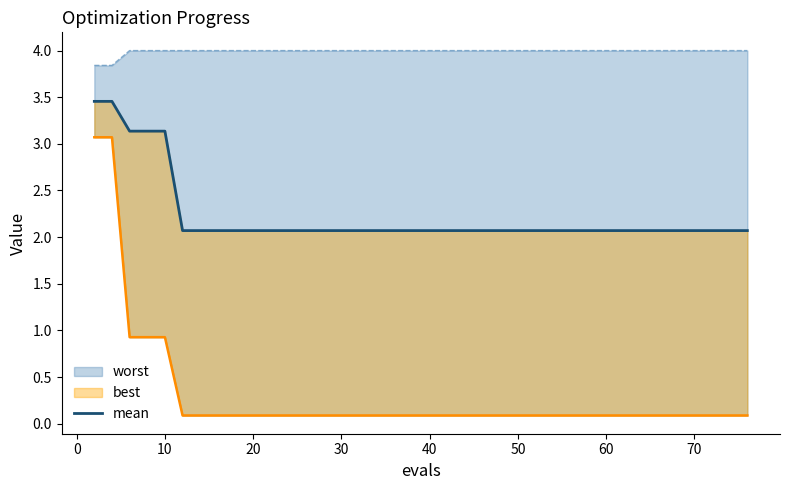

Does the chart have visible grid lines?

No